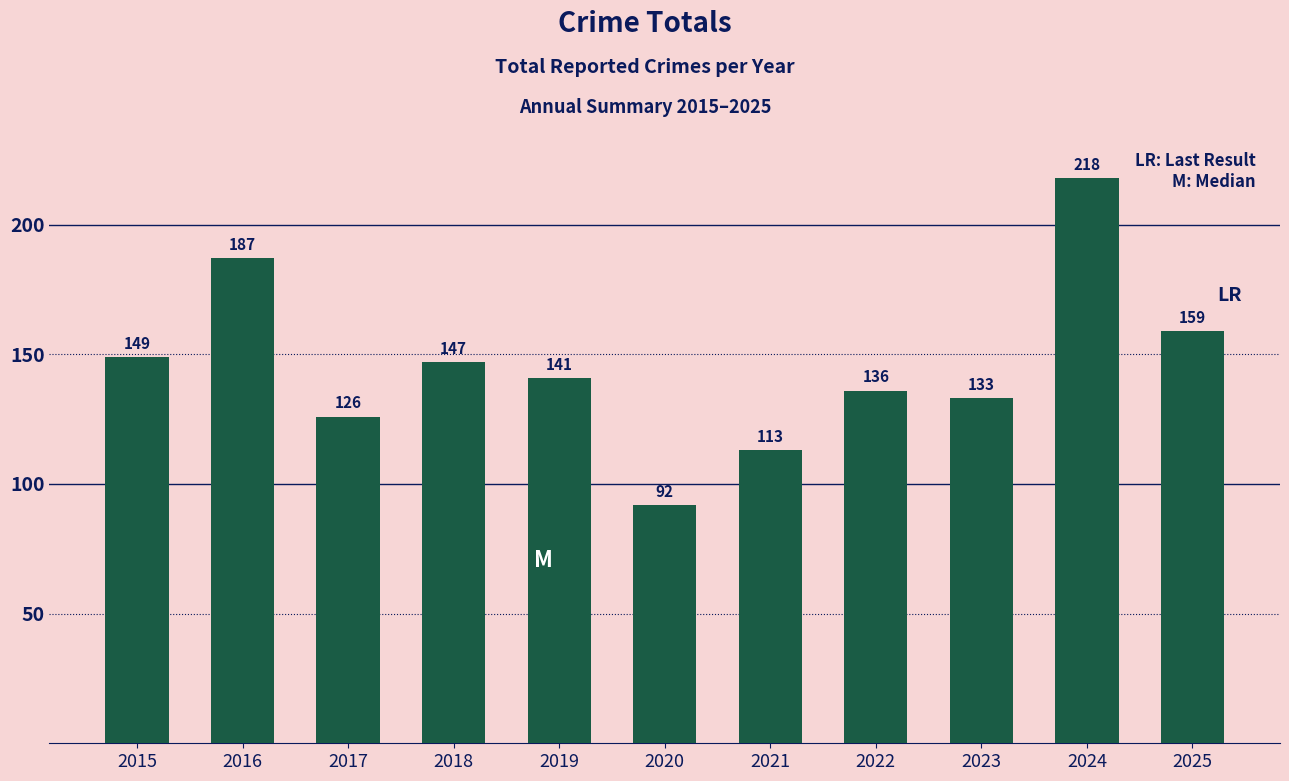

What is the change in value from 2015 to 2018?

-2